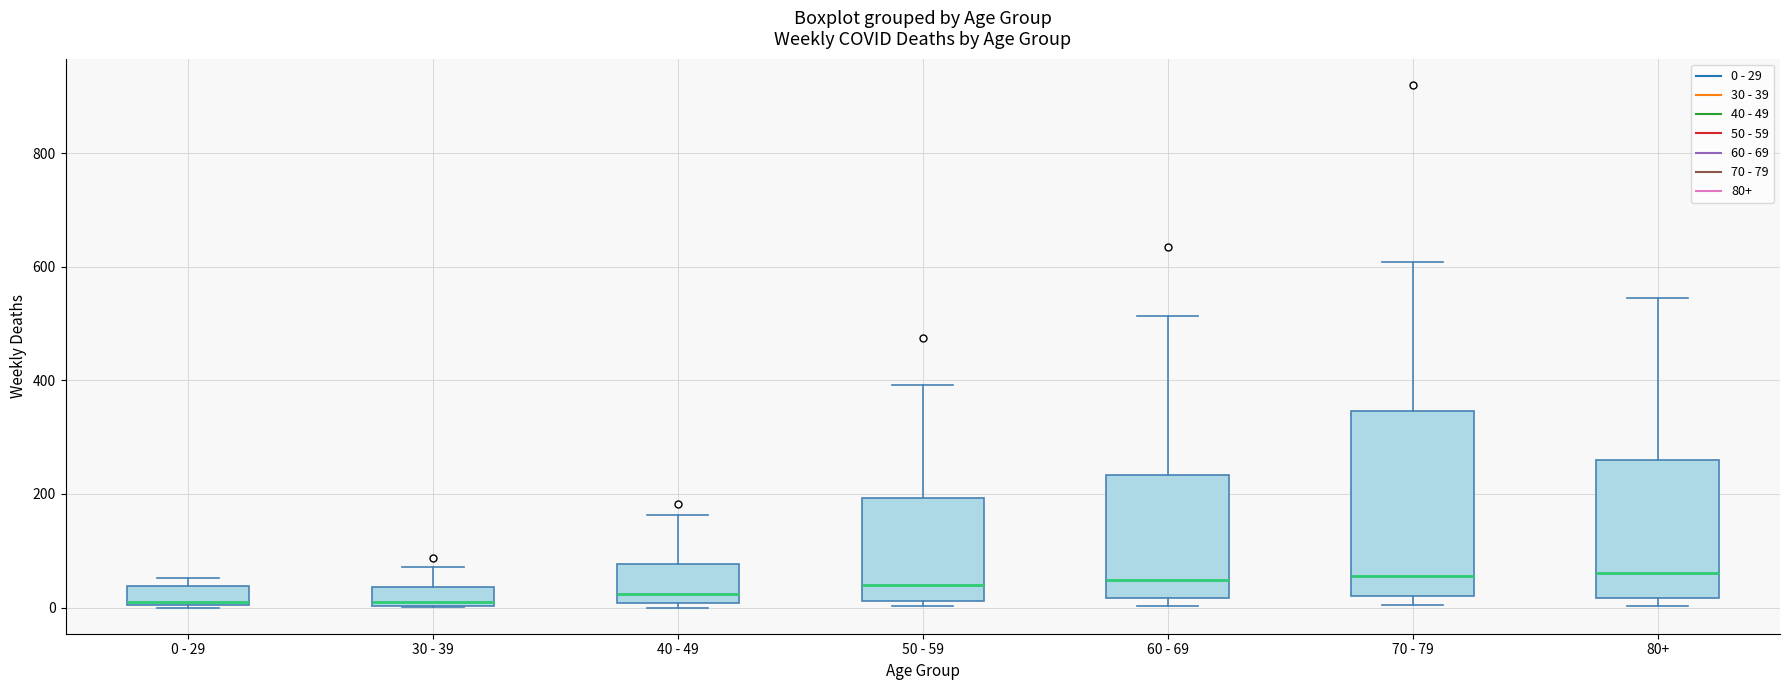

Reading left to right, transcribe this box plot: for each box, give where its median line is, the range the box spans, and where its two whiskers end, as read against the y-axis. The values are not printed on the chart, so give them approximately, as read against the axis.

0 - 29: median 20, box 0 to 40, whiskers 0 to 60
30 - 39: median 20, box 0 to 40, whiskers 0 to 80
40 - 49: median 20, box 0 to 80, whiskers 0 (just below the box's lower edge) to 160
50 - 59: median 40, box 20 to 200, whiskers 0 to 400
60 - 69: median 40, box 20 to 240, whiskers 0 to 520
70 - 79: median 60, box 20 to 340, whiskers 0 to 600
80+: median 60, box 20 to 260, whiskers 0 to 540